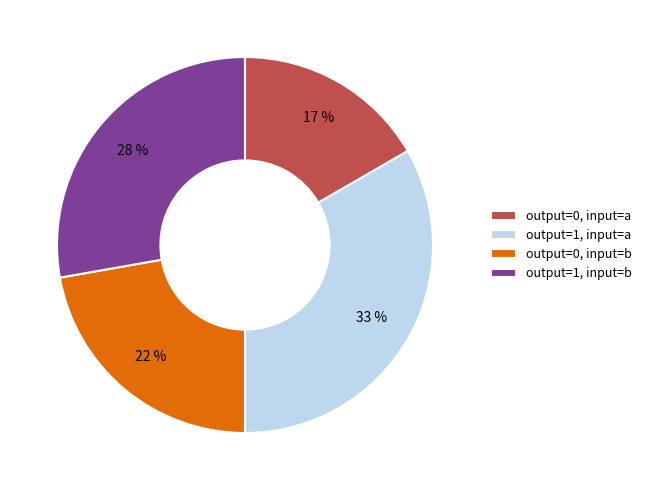

To the nearest percent, what percentage of the pie is output=0, input=b?

22%